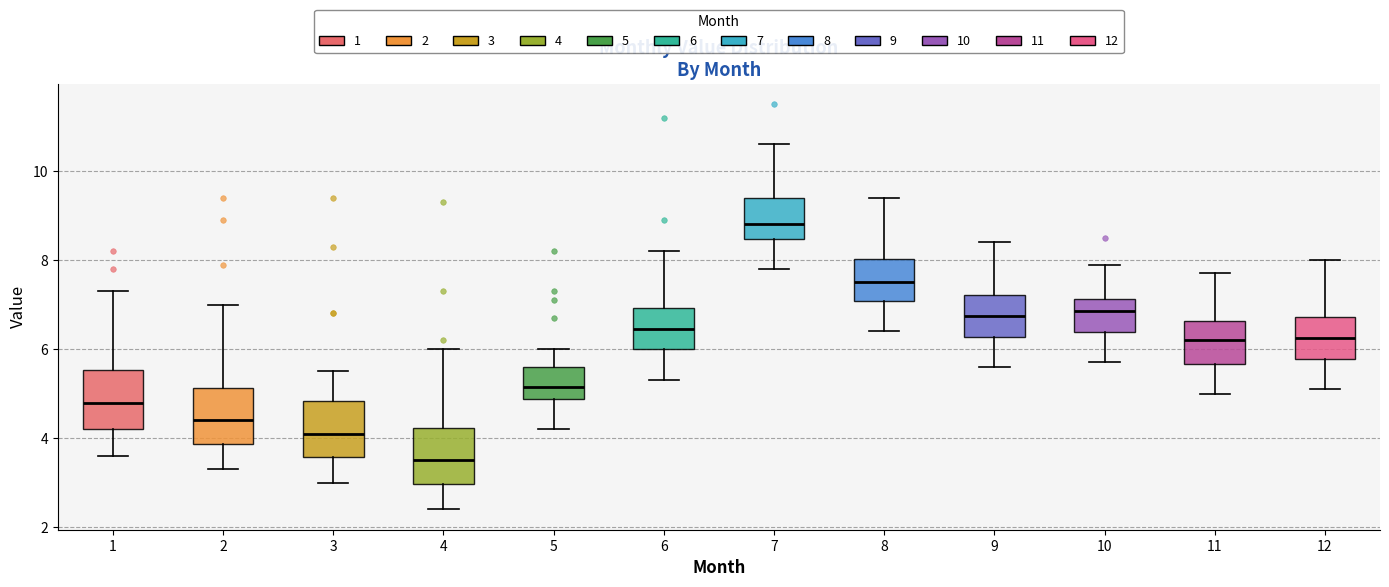

Where does the median line of the box at x = 6 sit on the y-axis? The values are not printed on the chart, so give them approximately, as read against the axis.

6.4